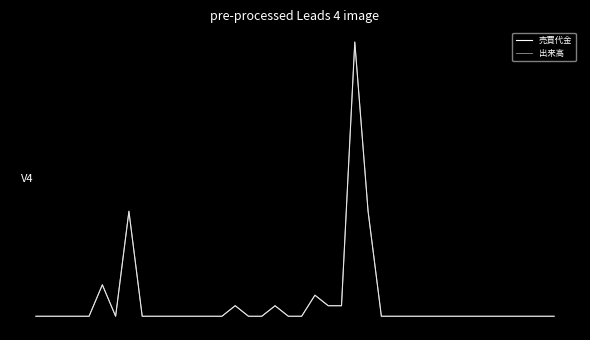

Reading right to left, list all the values displayed in this chart.

売買代金: -0.1	-0.1	-0.1	-0.1	-0.1	-0.1	-0.1	-0.1	-0.1	-0.1	-0.1	-0.1	-0.1	-0.1	0.3	0.9	-0.0	-0.0	0.0	-0.1	-0.1	-0.0	-0.1	-0.1	-0.0	-0.1	-0.1	-0.1	-0.1	-0.1	-0.1	-0.1	0.3	-0.1	0.1	-0.1	-0.1	-0.1	-0.1	-0.1
出来高: -0.1	-0.1	-0.1	-0.1	-0.1	-0.1	-0.1	-0.1	-0.1	-0.1	-0.1	-0.1	-0.1	-0.1	0.3	0.9	-0.0	-0.0	0.0	-0.1	-0.1	-0.0	-0.1	-0.1	-0.0	-0.1	-0.1	-0.1	-0.1	-0.1	-0.1	-0.1	0.3	-0.1	0.1	-0.1	-0.1	-0.1	-0.1	-0.1